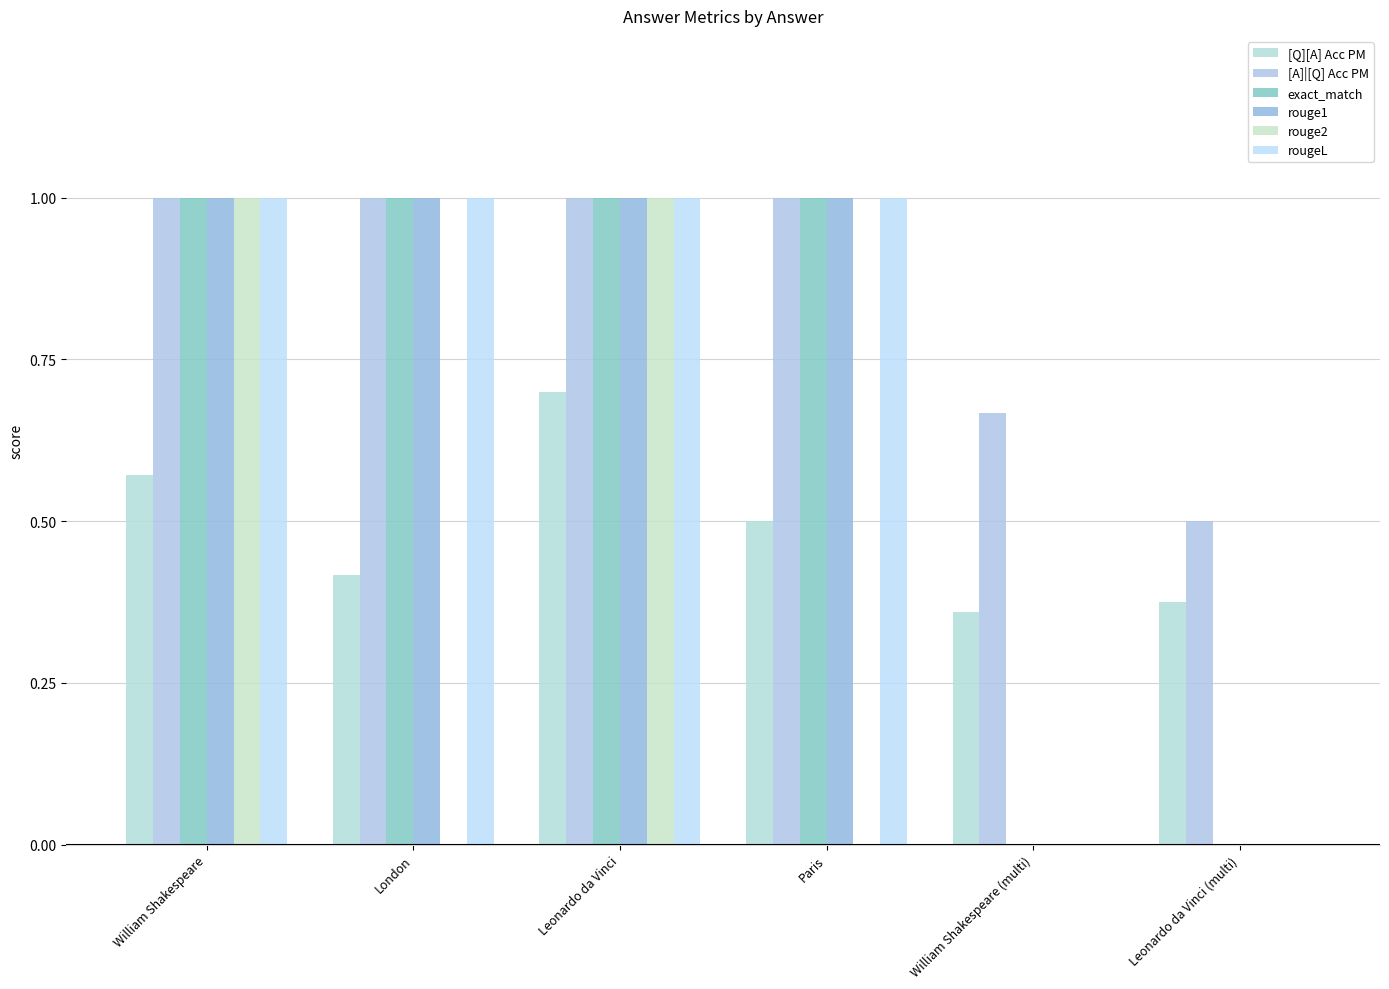

How many series are shown in this chart?

6